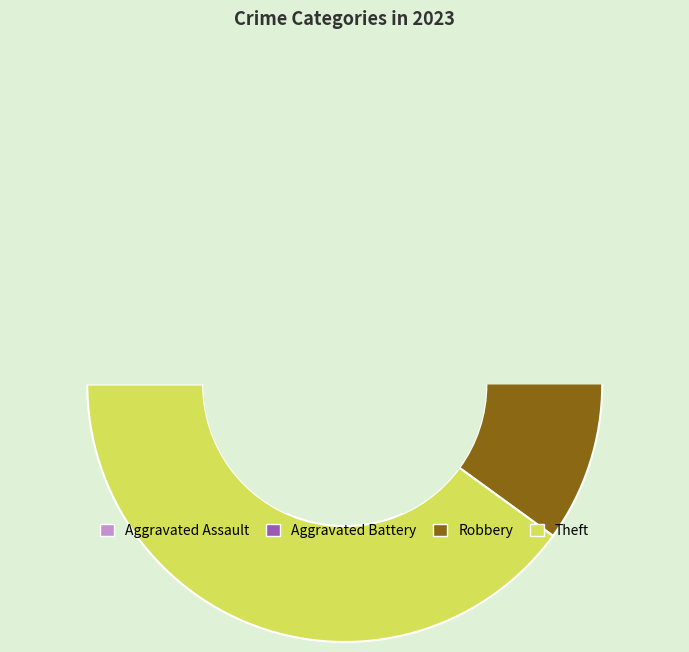

To the nearest percent, what is the average slice percentage?

25%